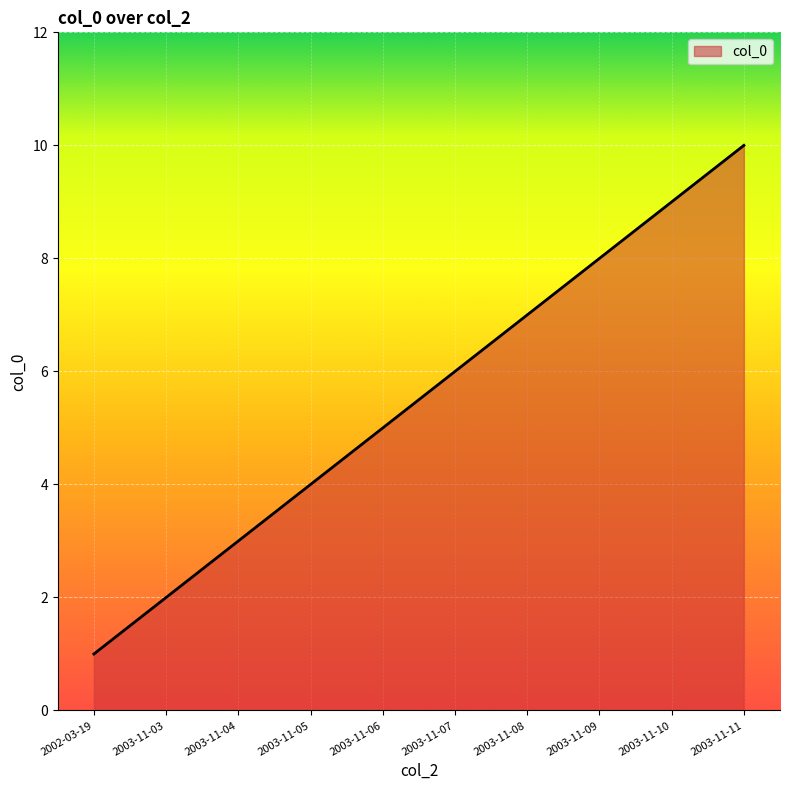

At which category does the chart reach its minimum across all series?

2002-03-19